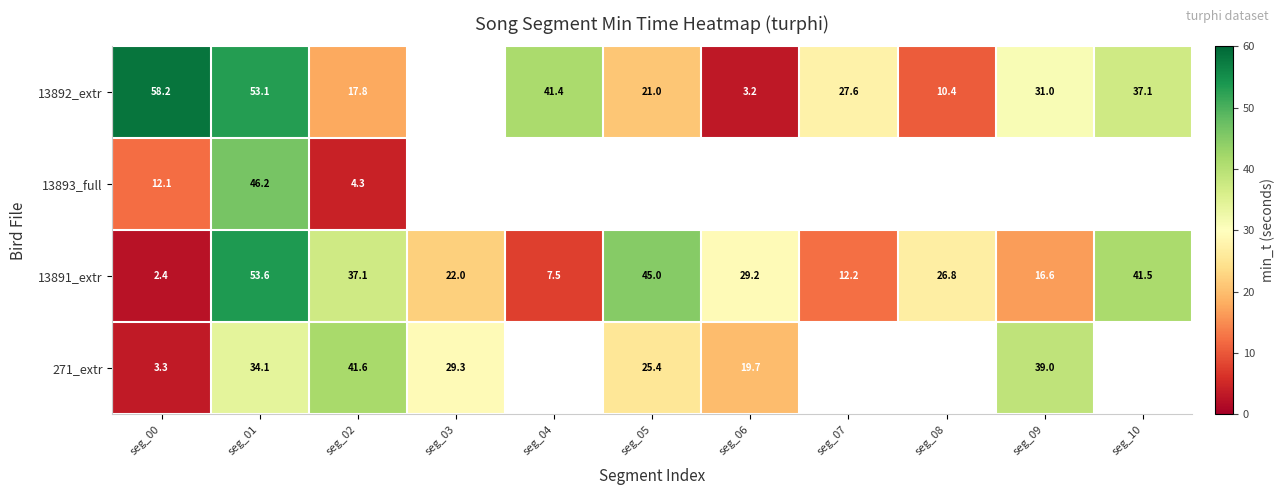

Where does the 13892_extr series first go above 27?

seg_00